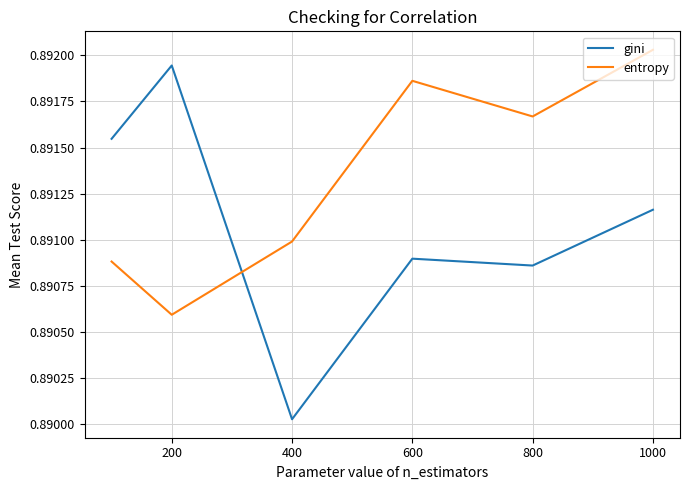

List the series in order of their overall mean, lowest first.

gini, entropy